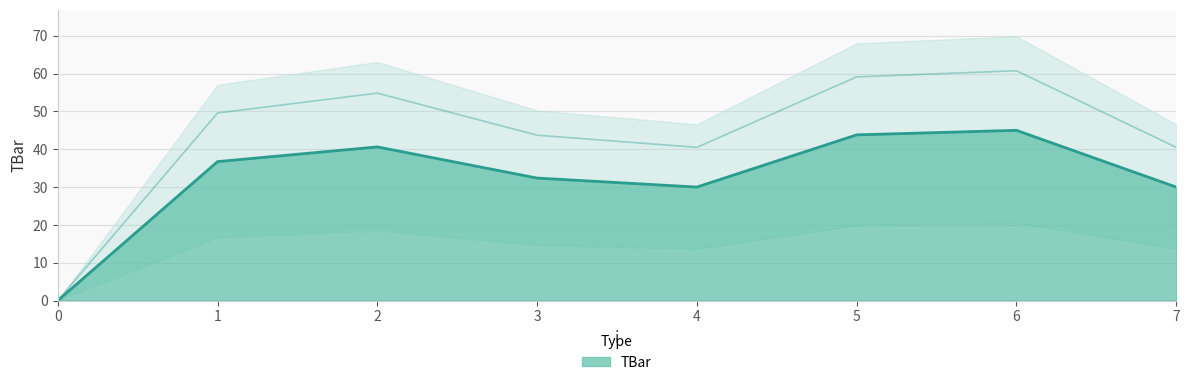

Reading left to right, extract all data points from this chart.

0.0	36.7	40.6	32.4	30.0	43.8	45.0	30.0